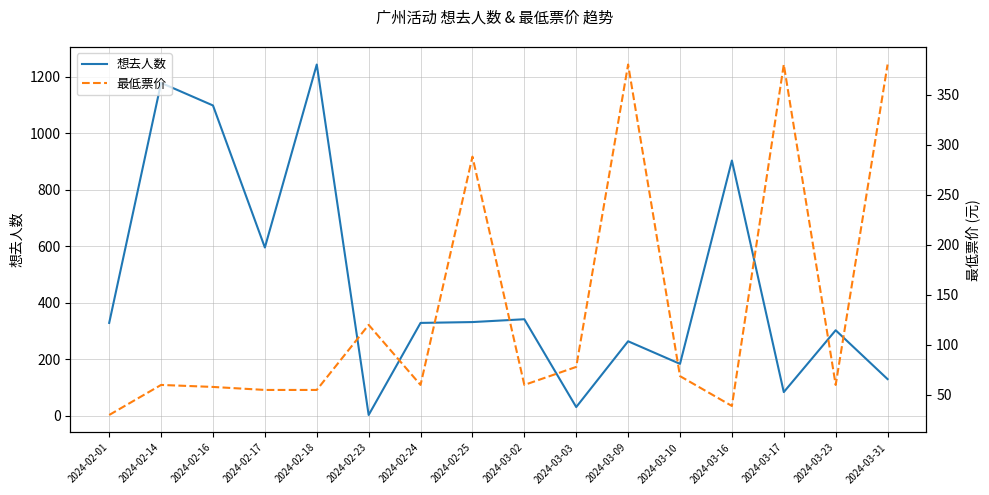

At which category is the sum across all series the highest?

2024-02-18